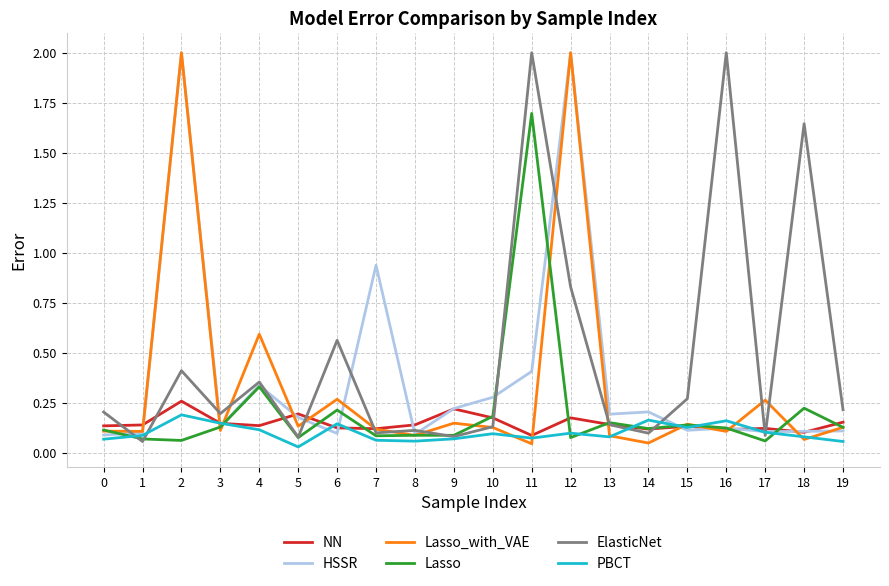

Is the value of HSSR at 4 greater than the value of PBCT at 10?

Yes